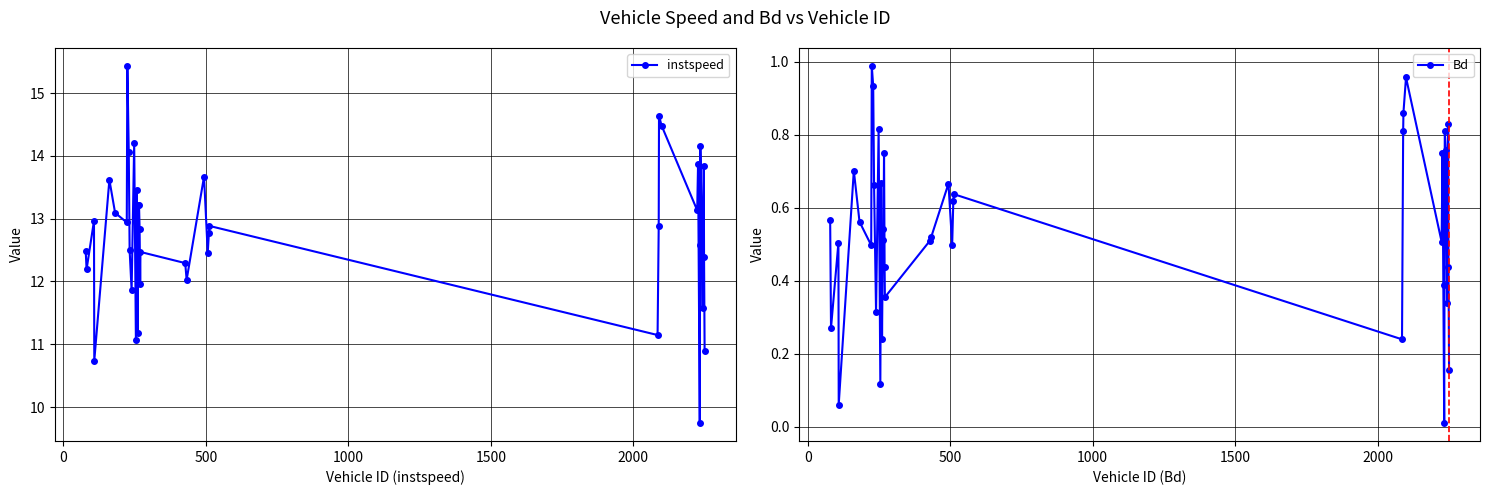

Rank the series by their maximum value, from lowest to highest.

Bd, instspeed